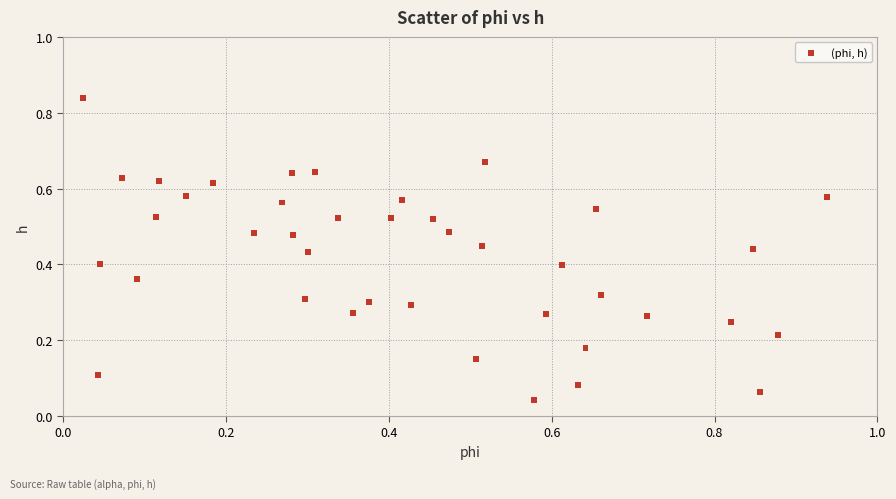

What is the range of X values (max minus min)?

0.9